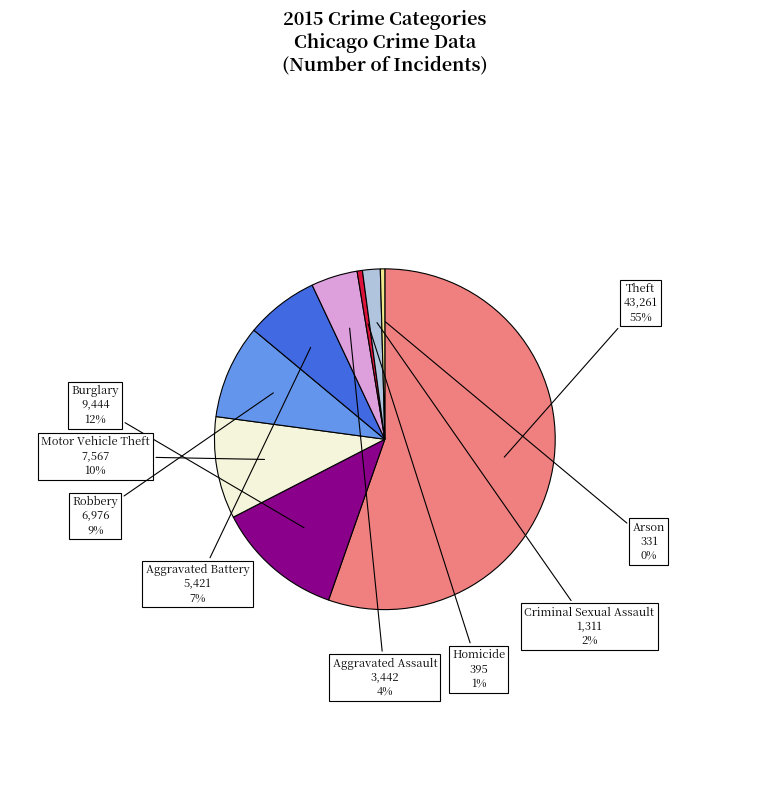

How many slices are in this pie chart?

9